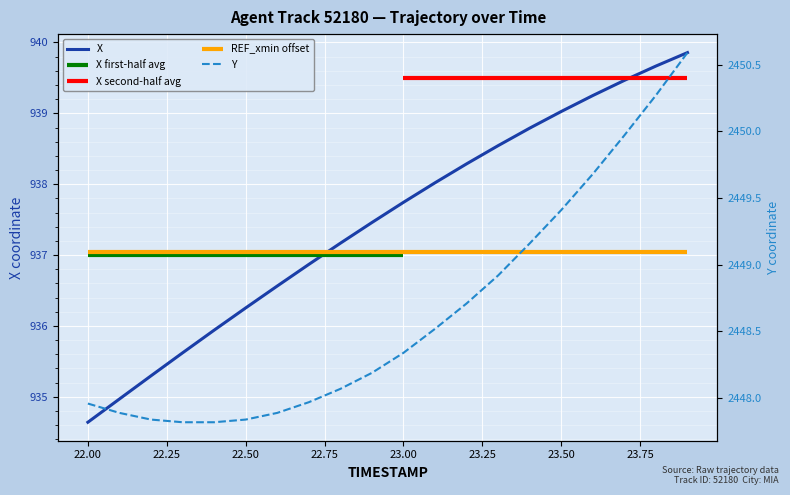

Which series has the widest spread of values?

X